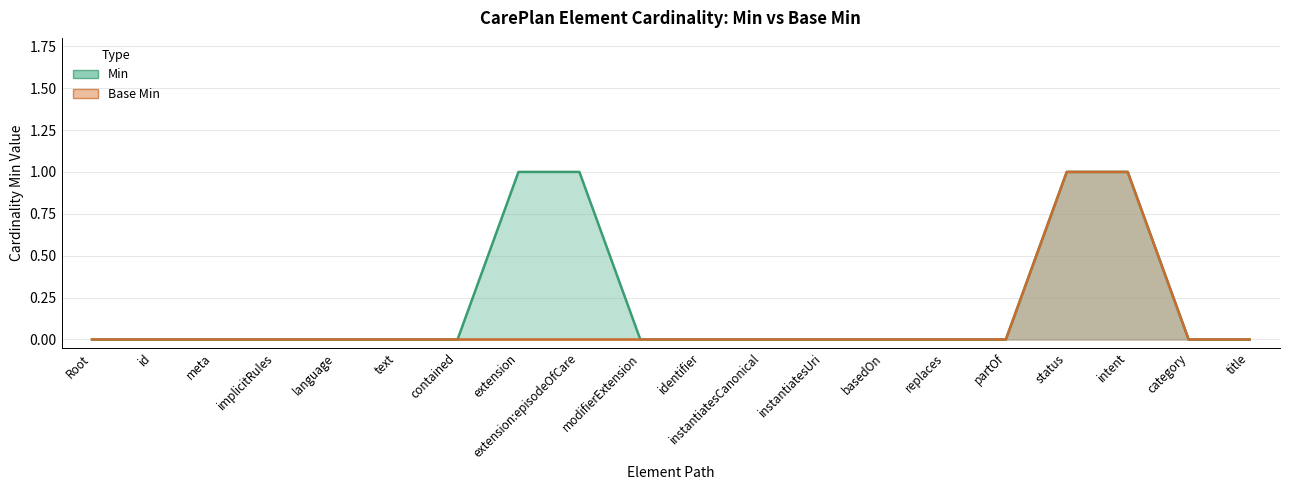

What are all the series names shown in the legend?

Min, Base Min